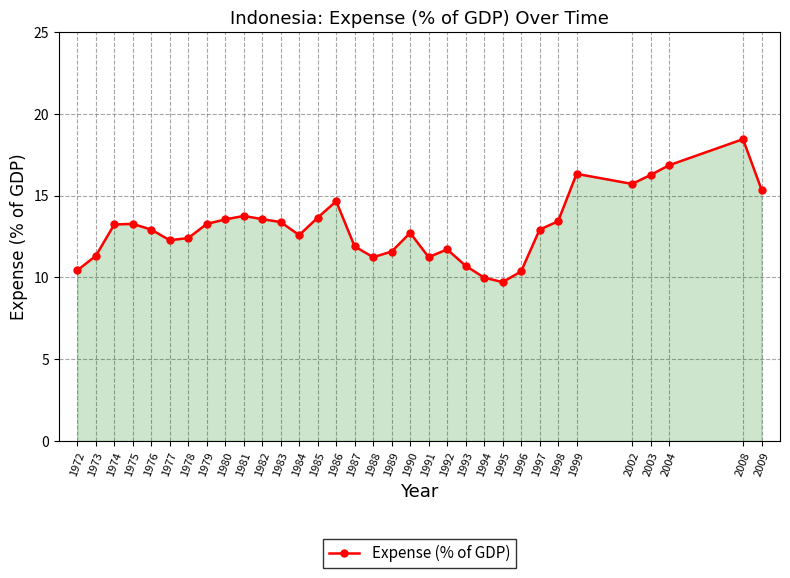

What is the greatest value displayed?

18.4